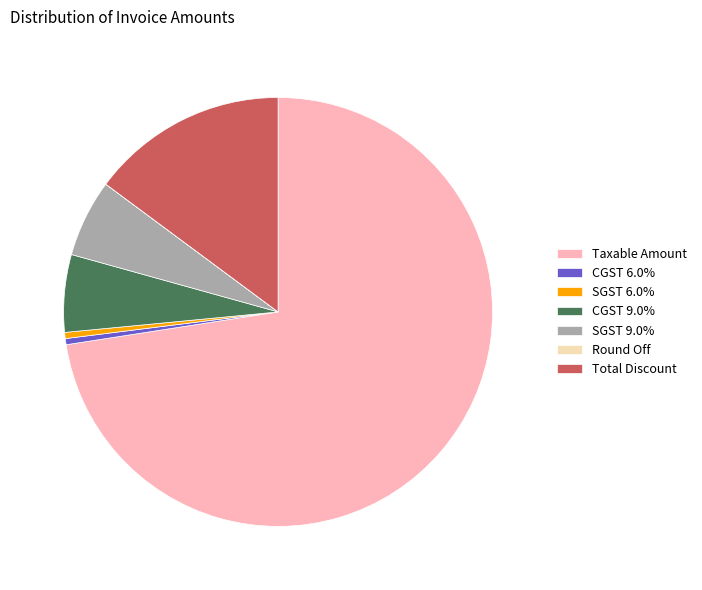

Which category has the biggest portion of the pie?

Taxable Amount